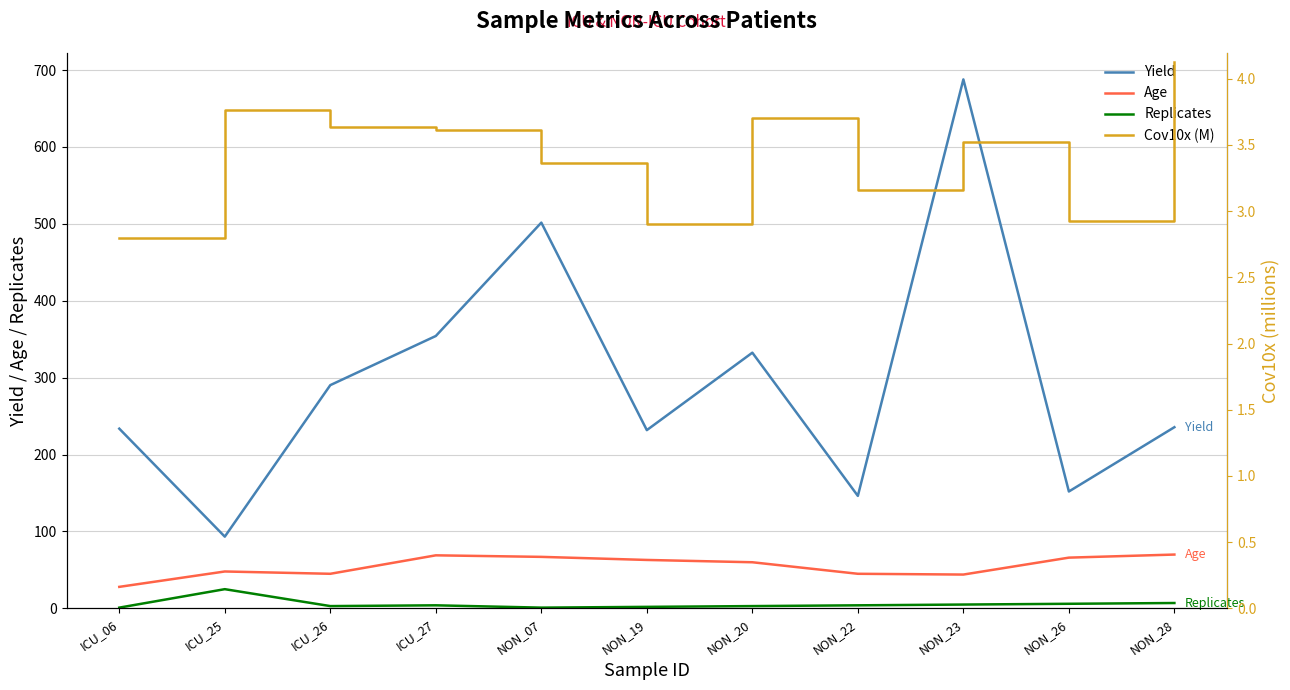

Which series has the widest spread of values?

Yield